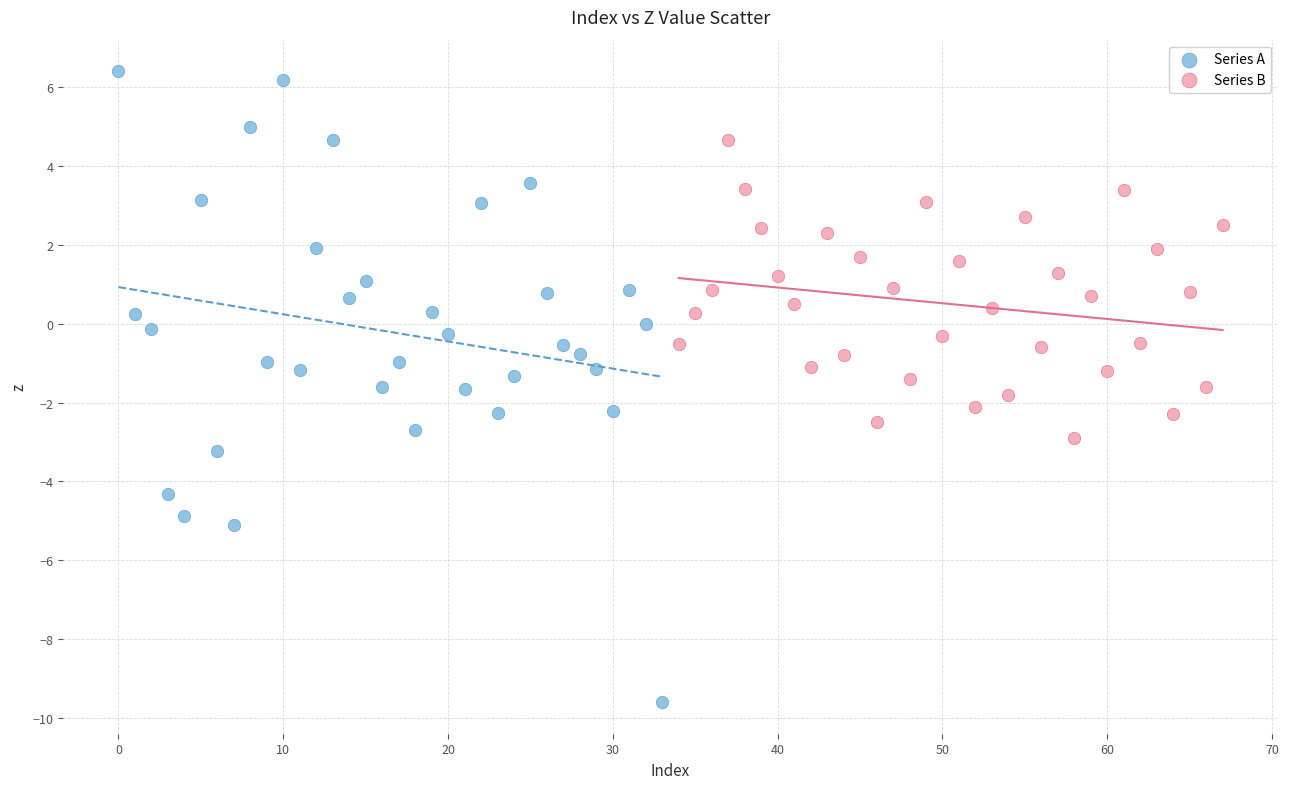

Which series has the widest spread of Y values?

Series A